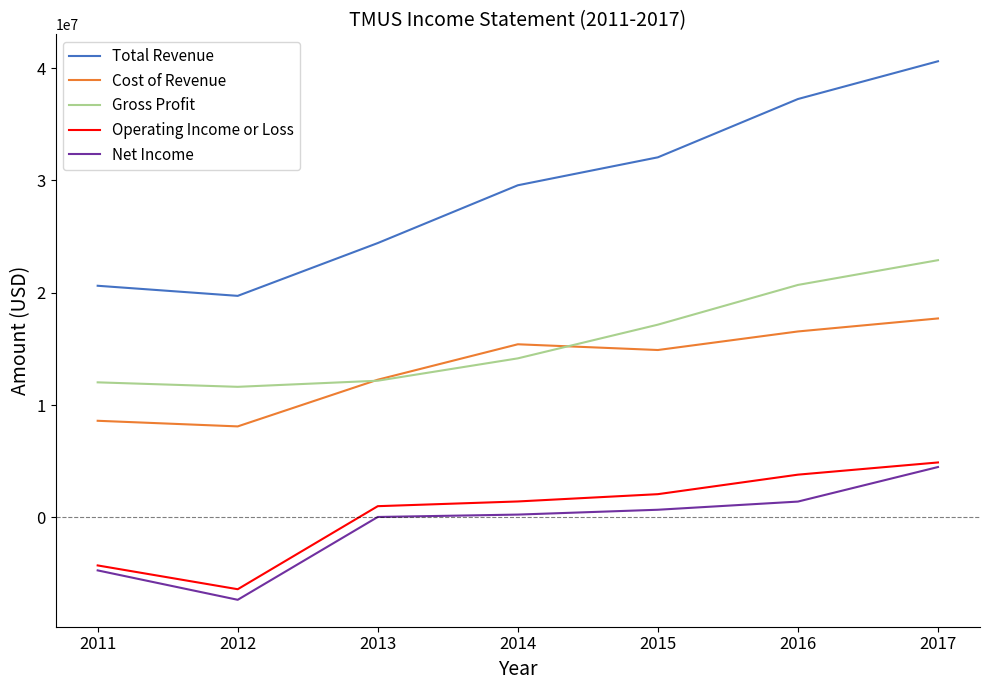

Where is the first local minimum for Net Income?

2012